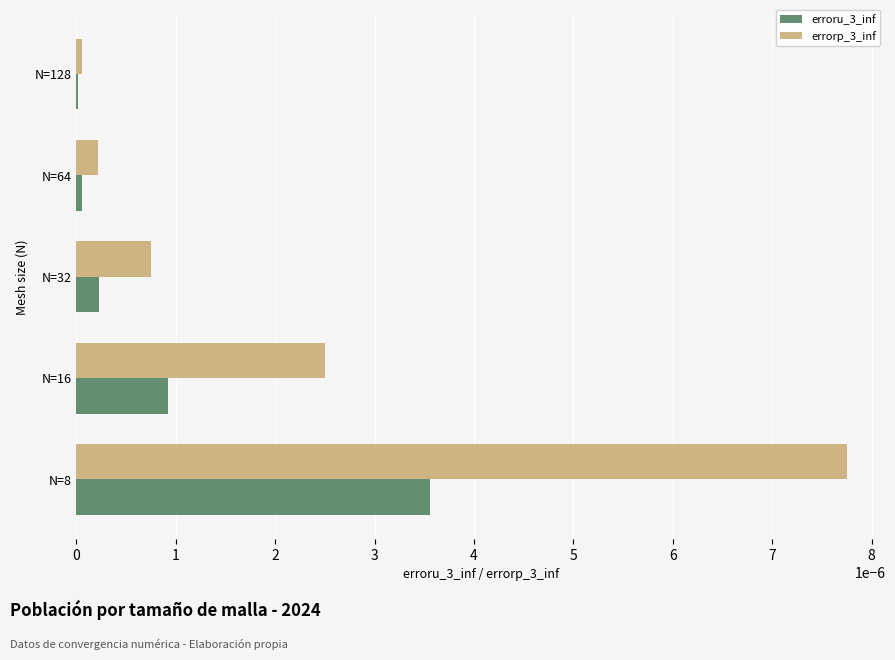

Which category has the highest value across all series?

N=8